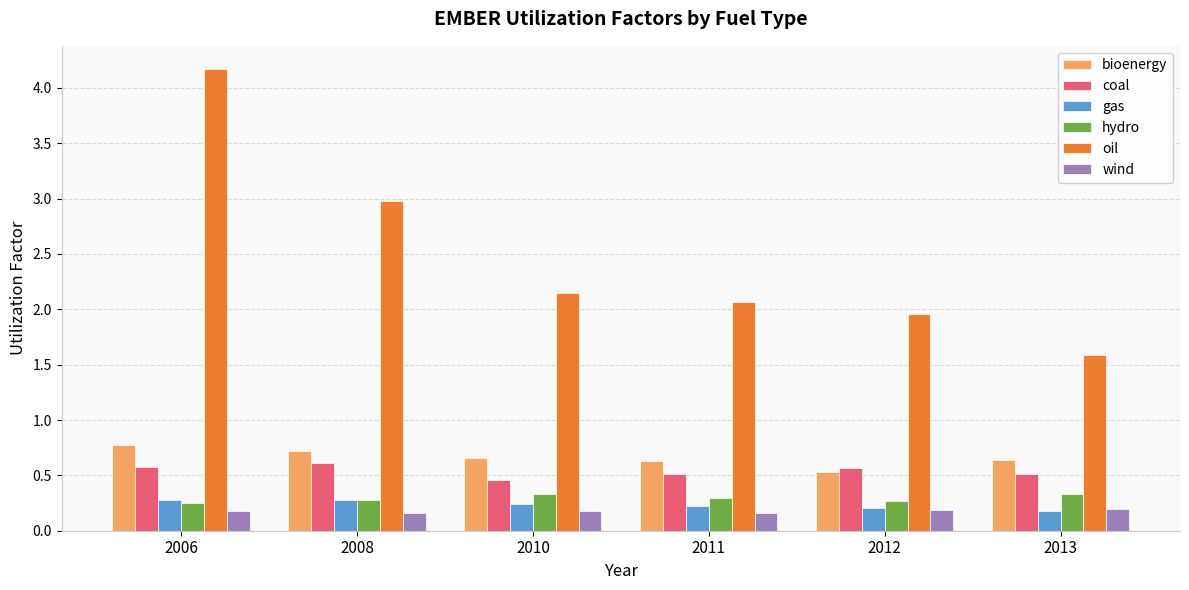

Is the value of oil at 2011 greater than the value of gas at 2013?

Yes